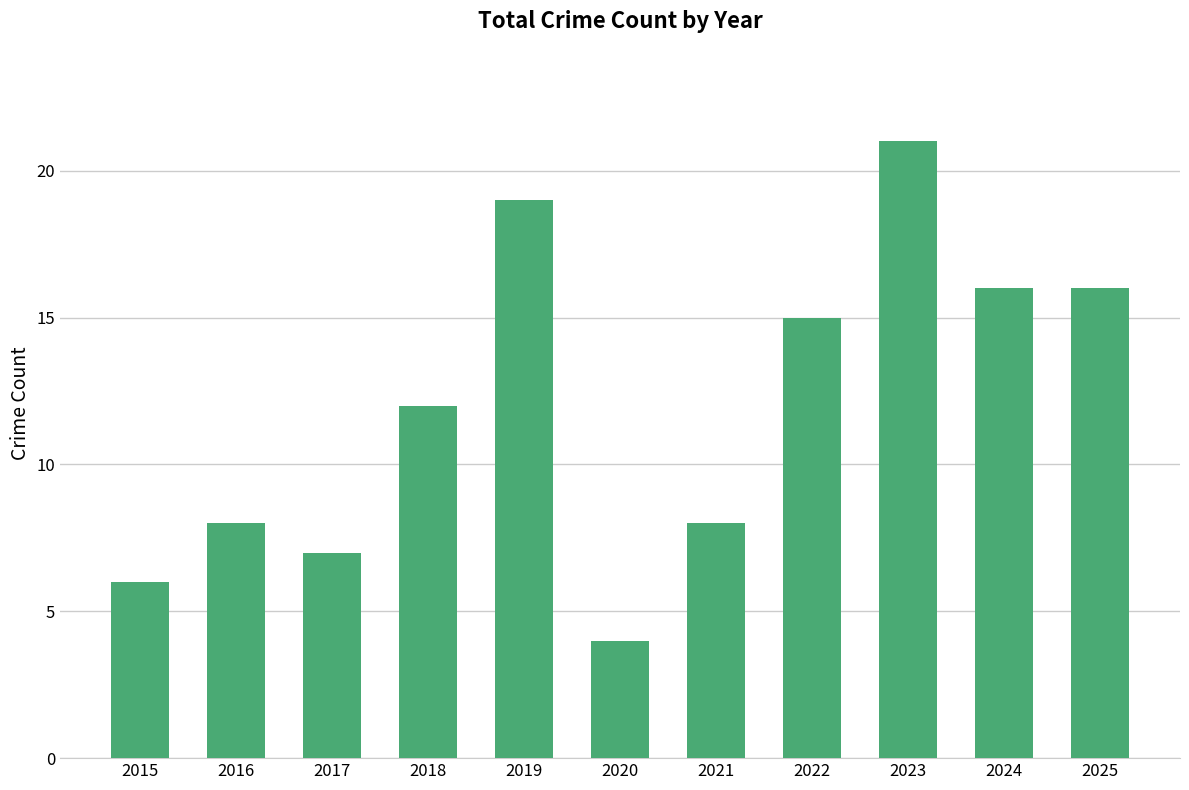

What is the change in value from 2016 to 2024?

+8